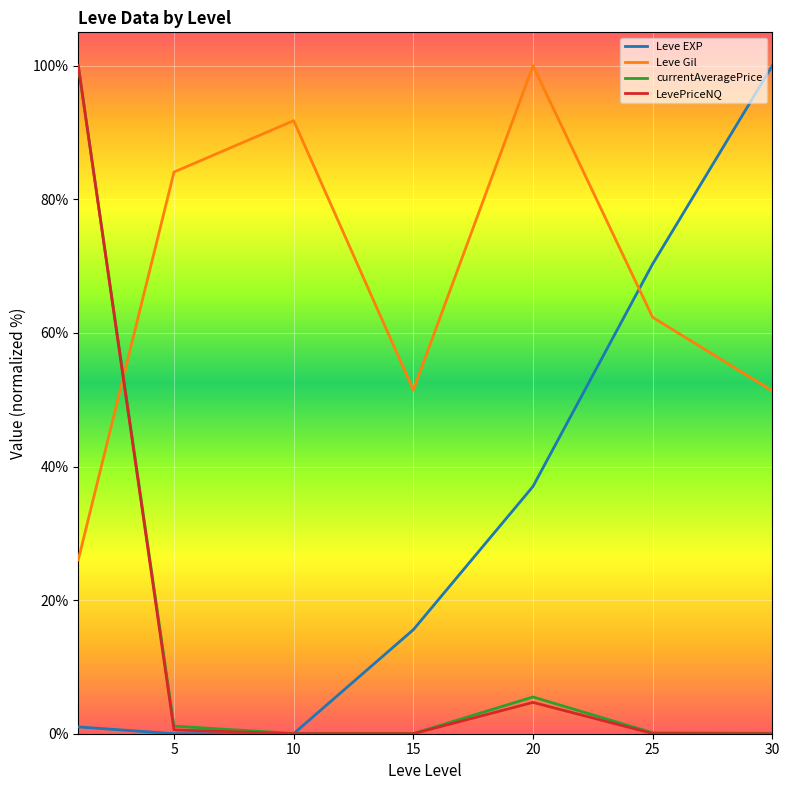

What is the sum of all Leve EXP values?

223.9